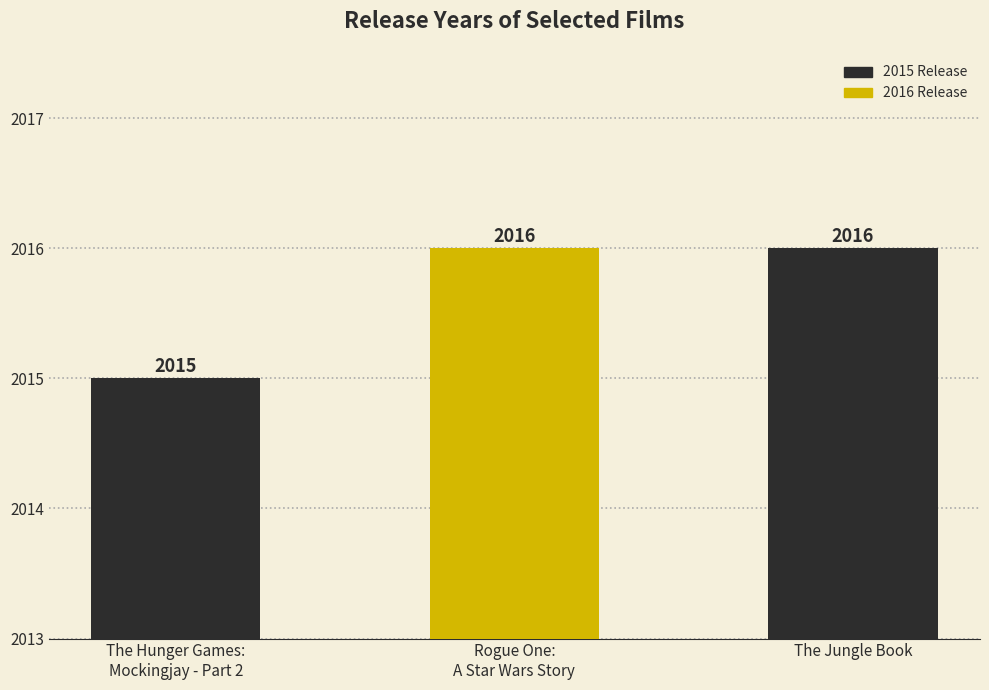

Is it true that the value at Rogue One:
A Star Wars Story is 2016?

True